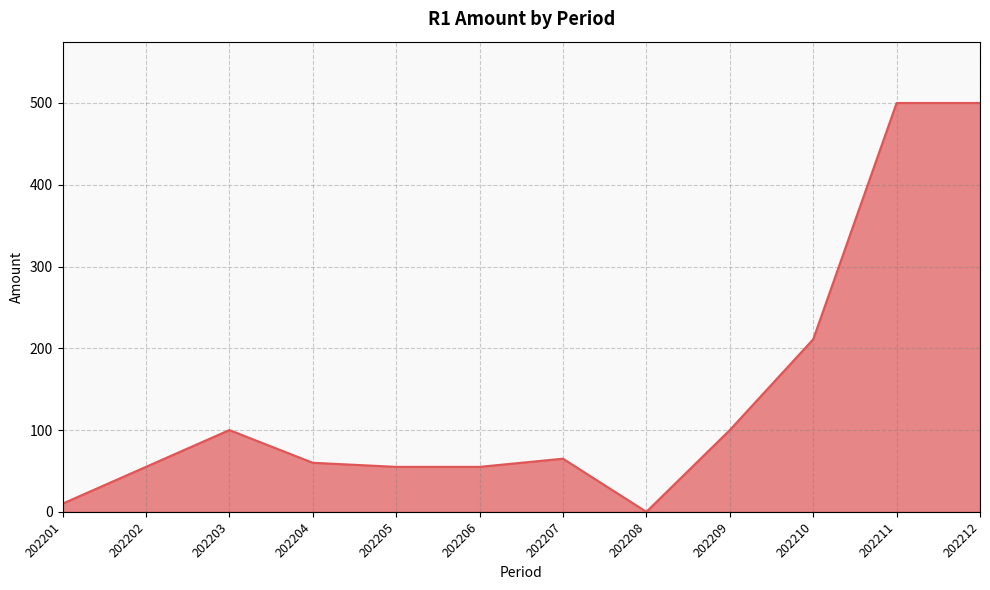

What is the change in value from 202207 to 202211?

+435